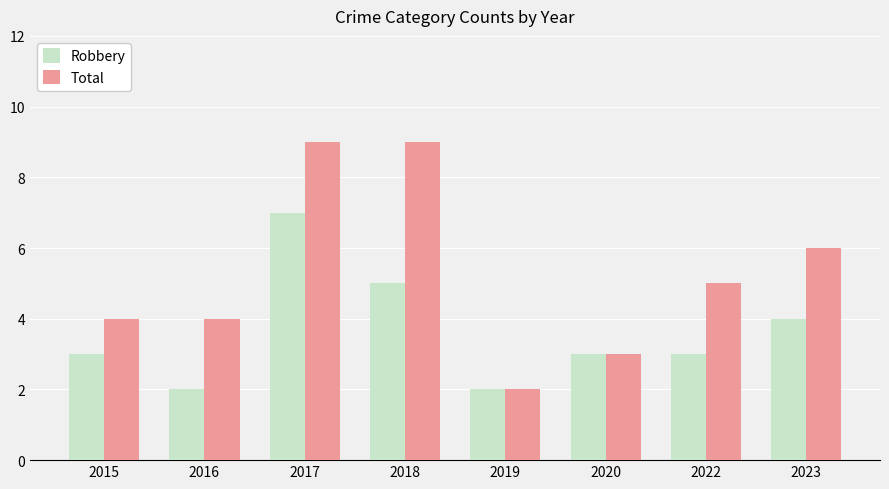

How many bars are there in each group?

2